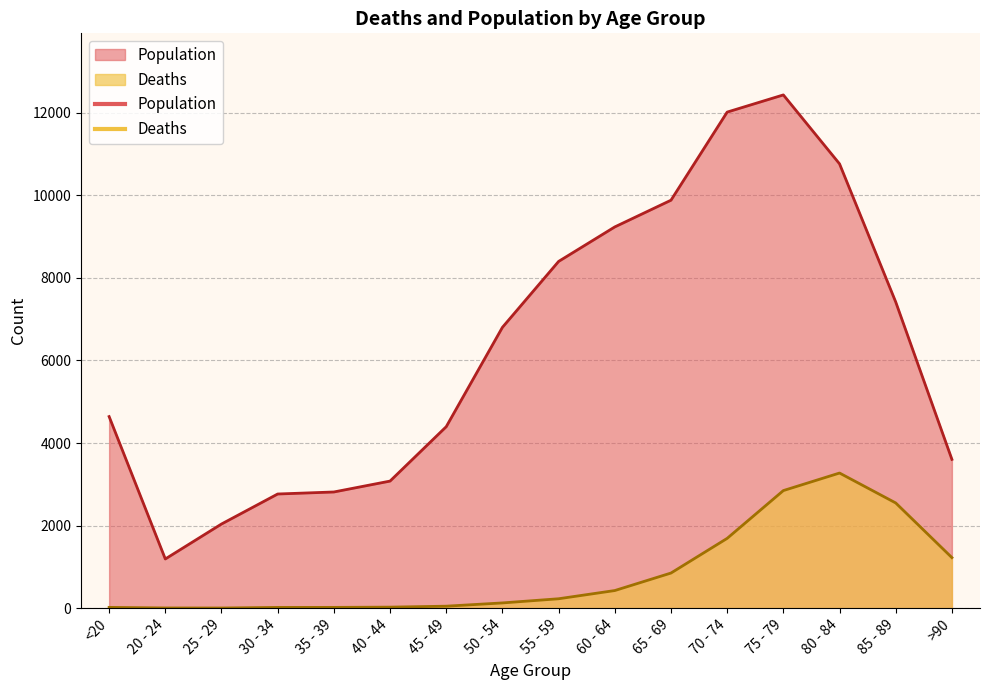

Where is the first local minimum for Deaths?

25 - 29